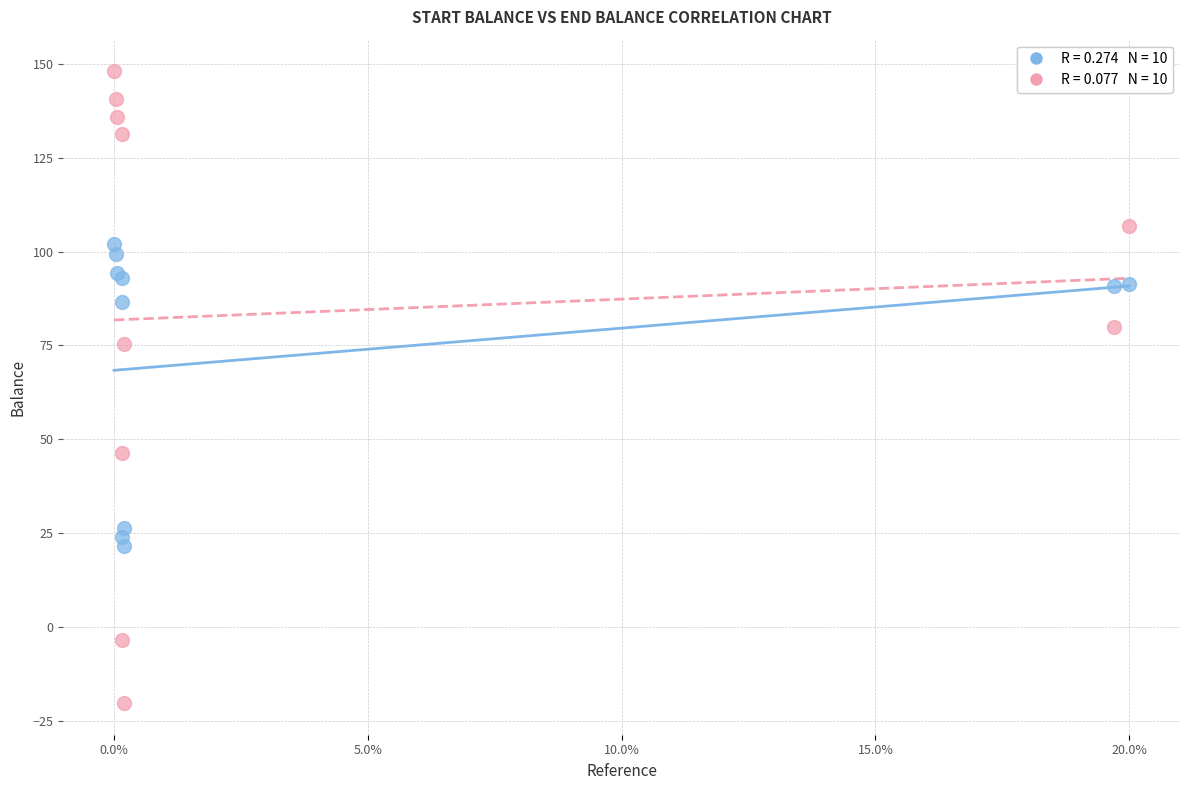

Across all series, what Y value is closest to 63?

75.3